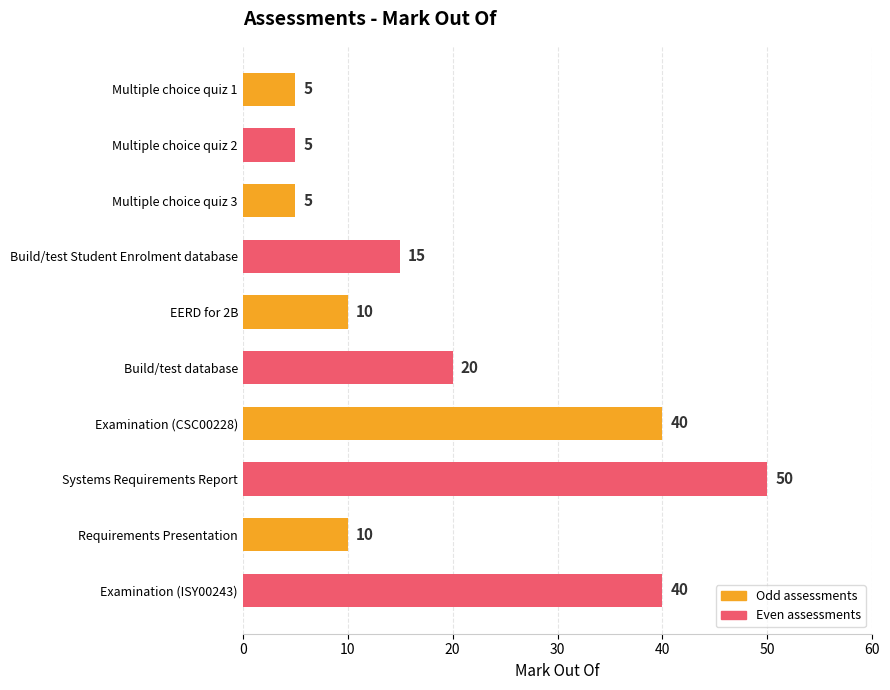

Reading top to bottom, what are all the values shown in this chart?

5	5	5	15	10	20	40	50	10	40